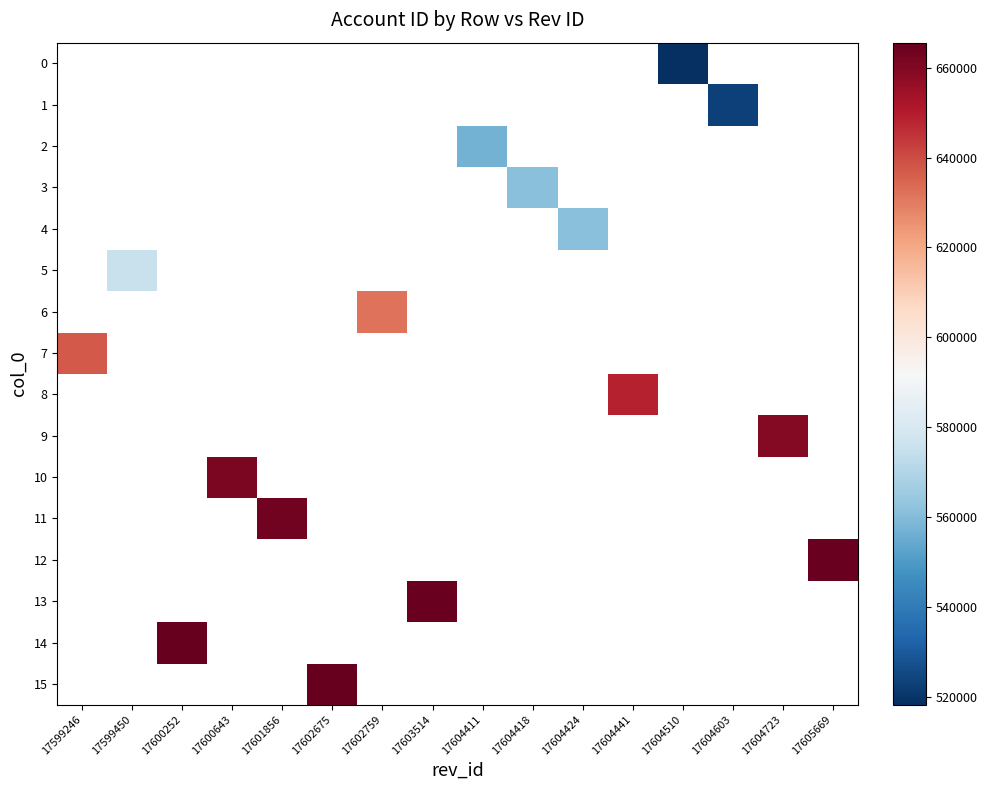

How many distinct data groups are displayed?

16